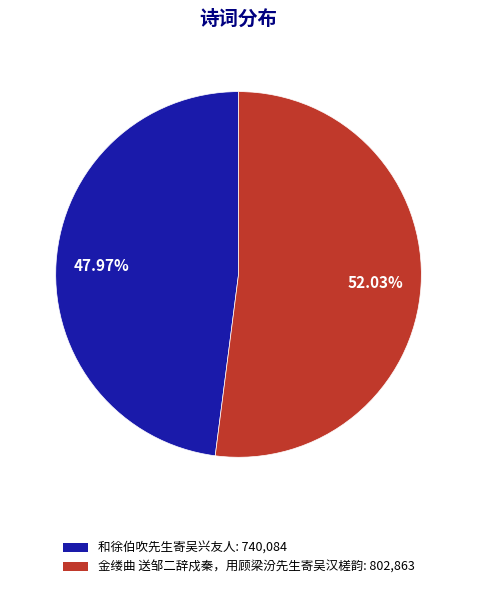

What percentage is the 金缕曲 送邹二辞戍秦，用顾梁汾先生寄吴汉槎韵 slice, to the nearest percent?

52%